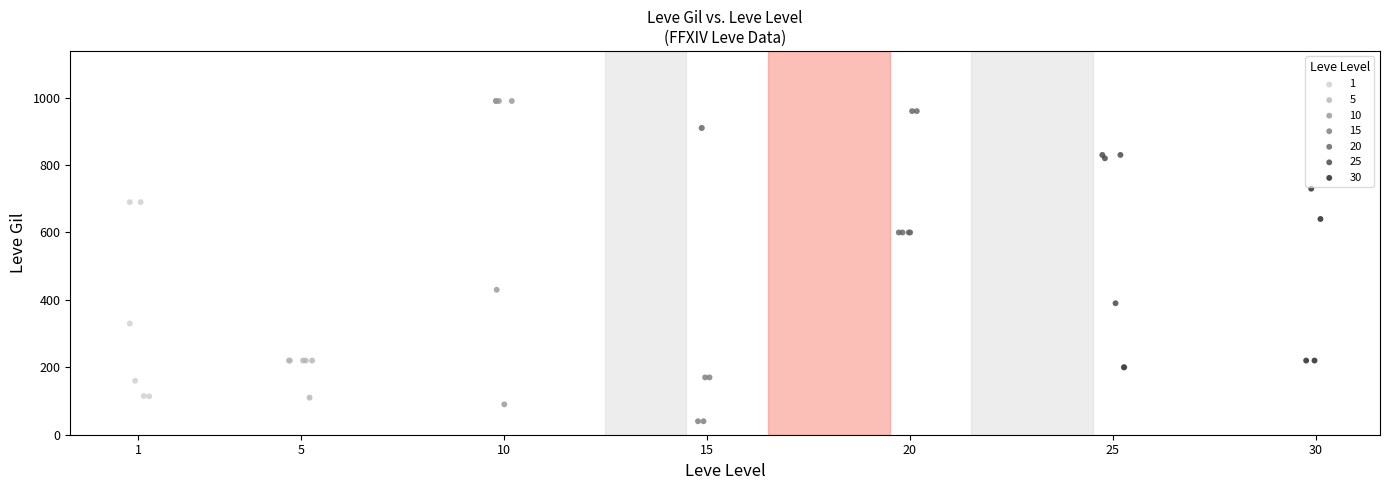

Which series reaches the minimum Y coordinate?

15